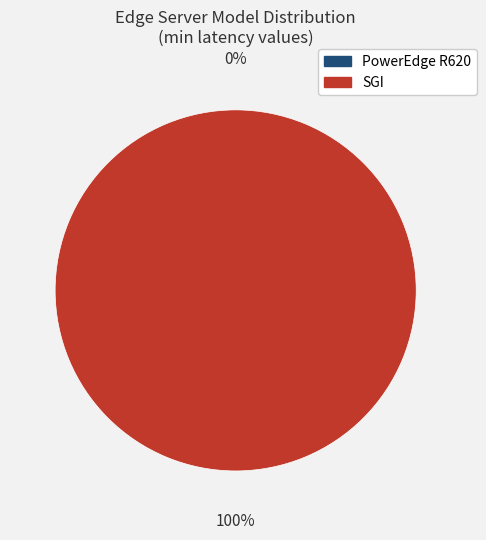

The SGI slice represents 88% of the pie. True or false?

False